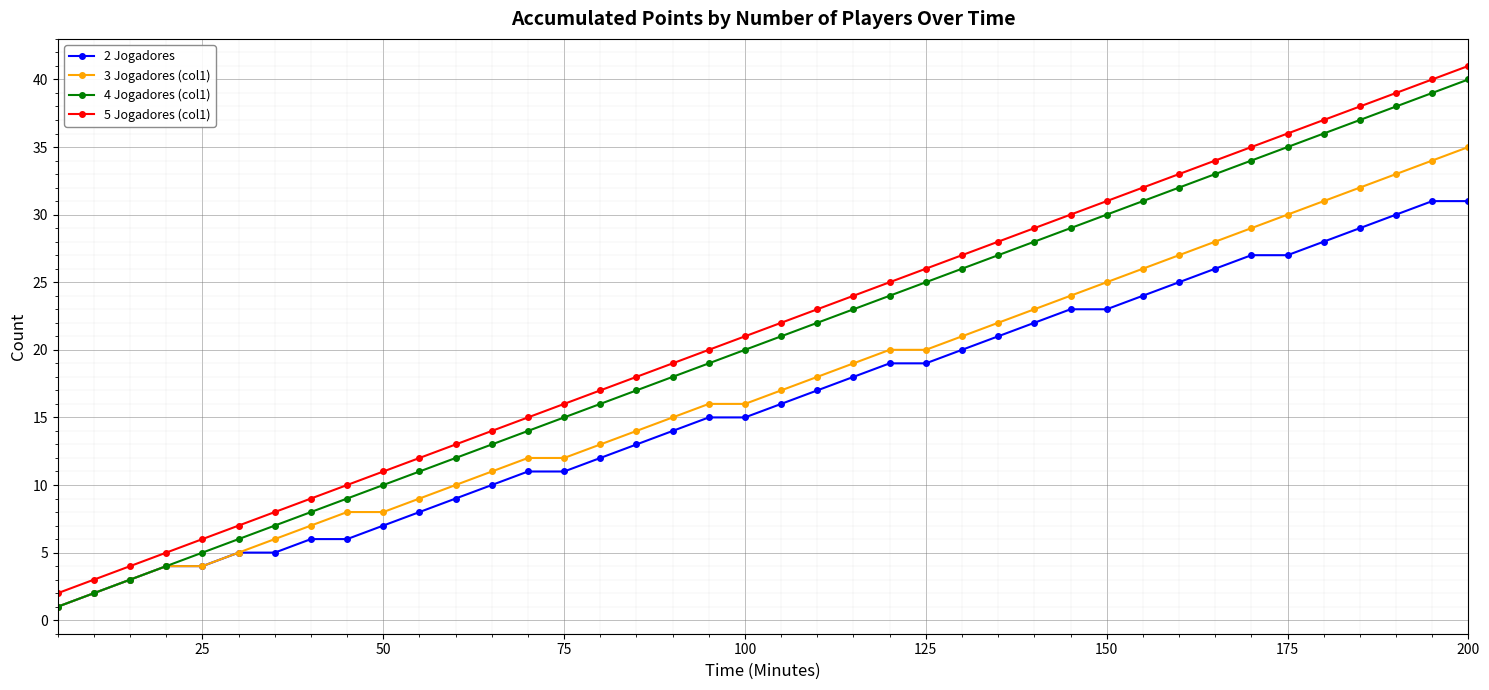

What is the maximum value shown in the chart?

41